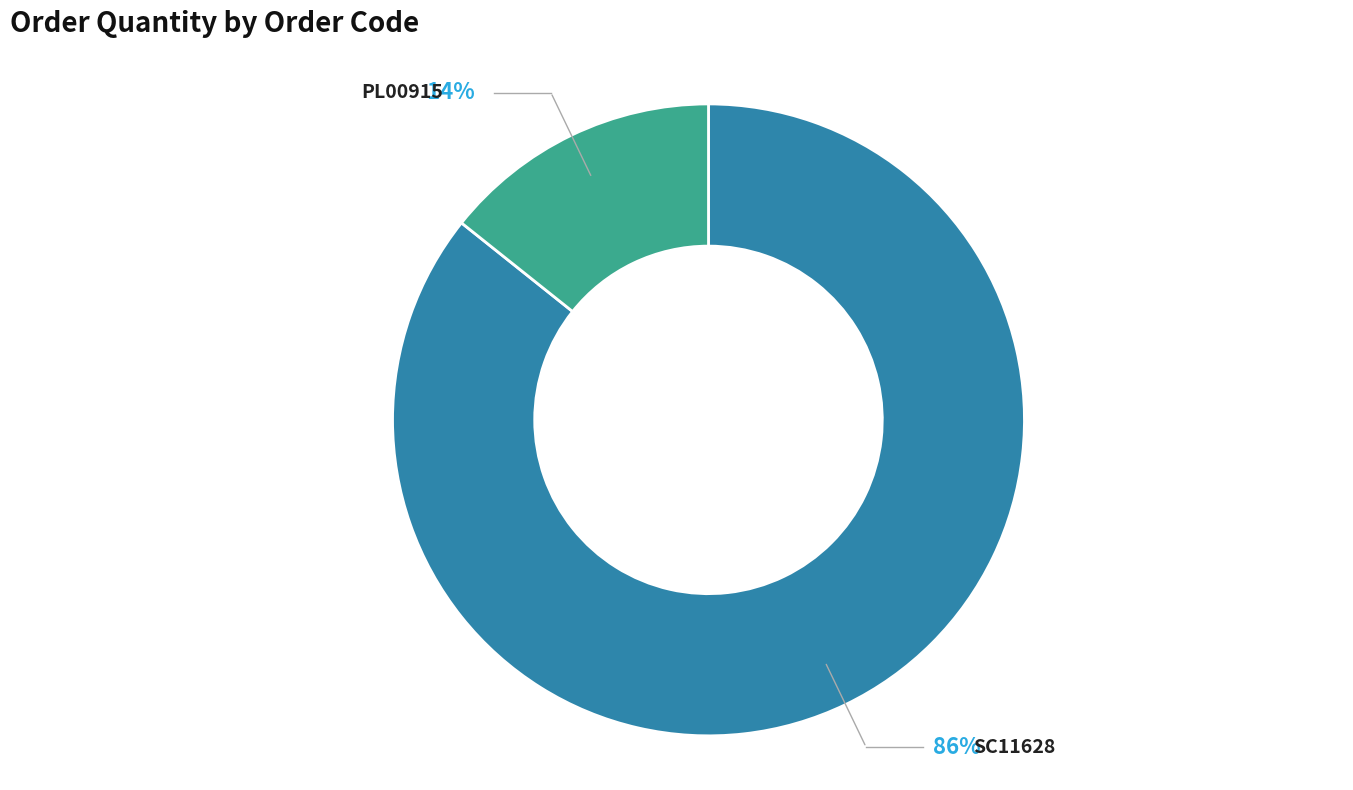

Combined, do SC11628 and PL00915 account for over 50%?

Yes